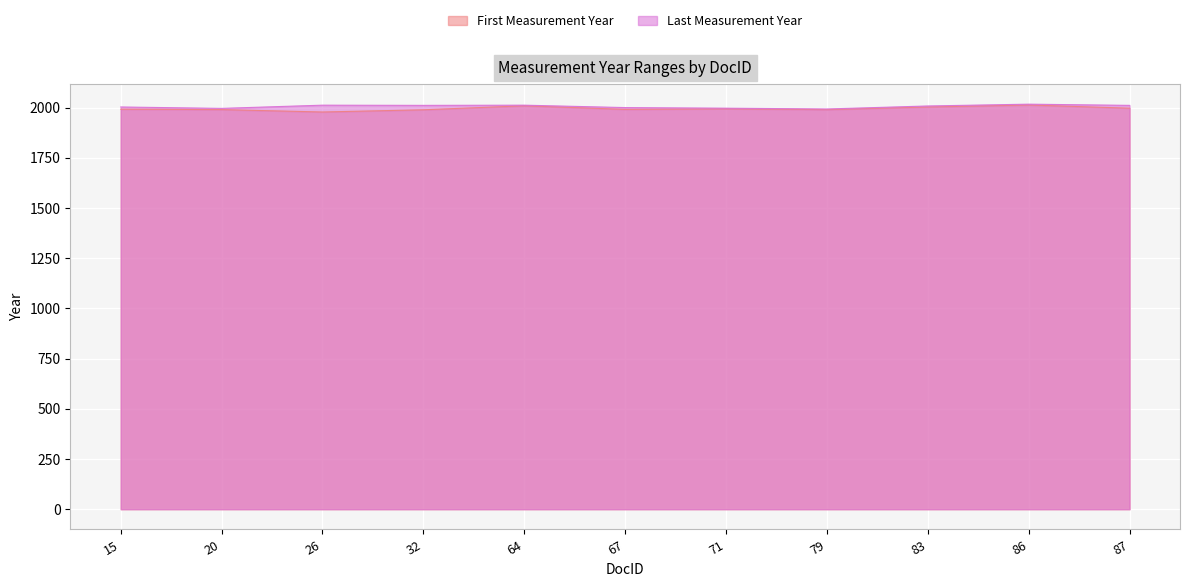

How many lines are shown in the chart?

2